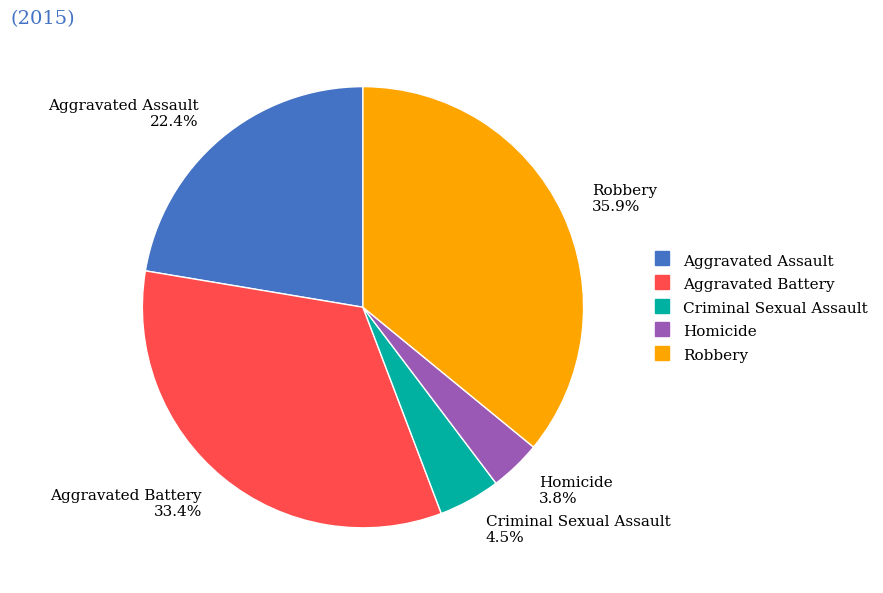

What is the total percentage of Homicide and Robbery?

39.7%